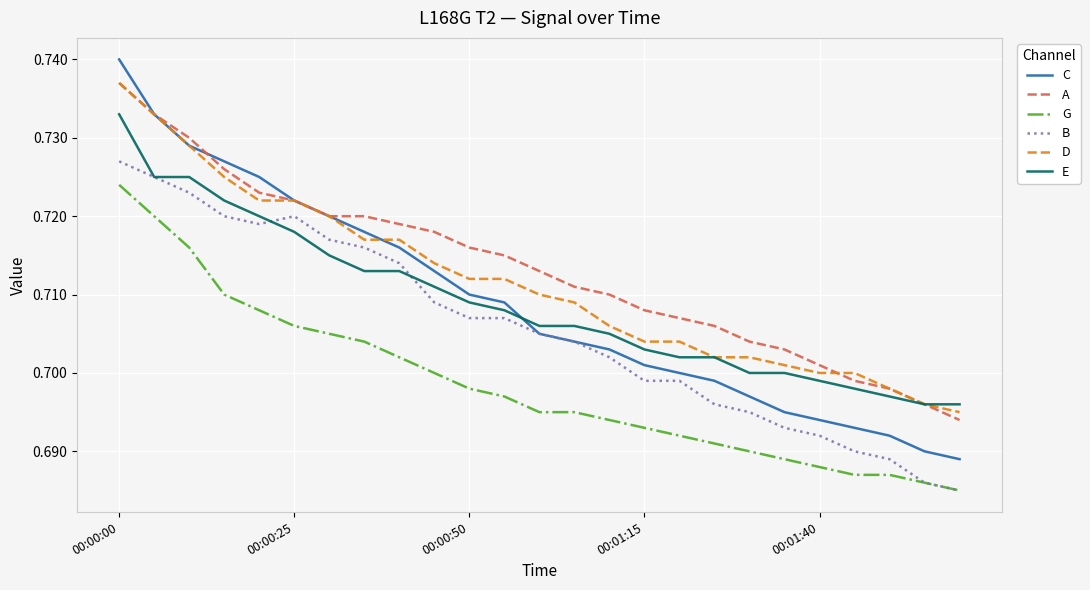

Which series ends up on top after the final intersection of C and E?

E